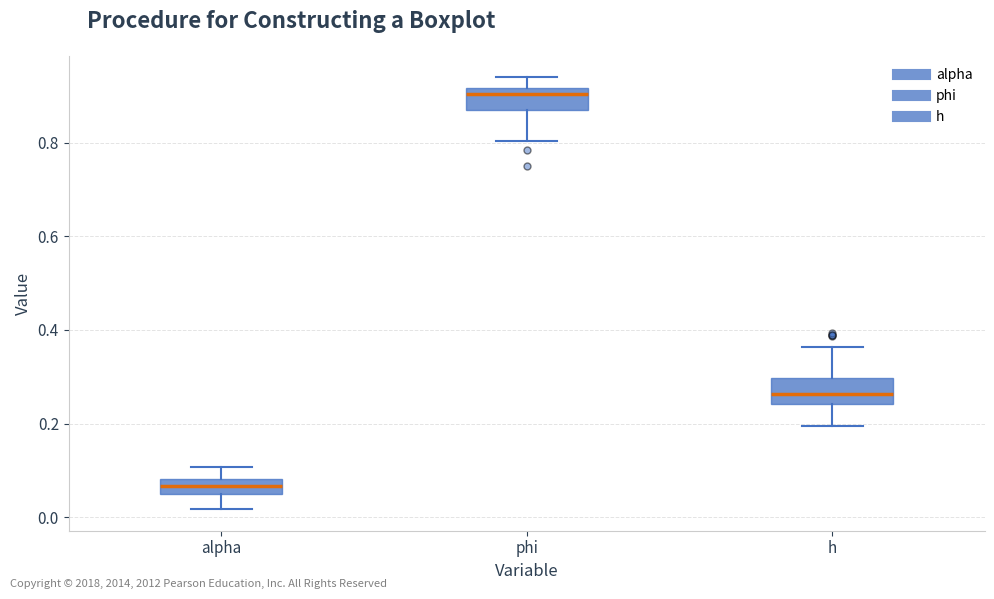

Which box has the lowest median line?

alpha